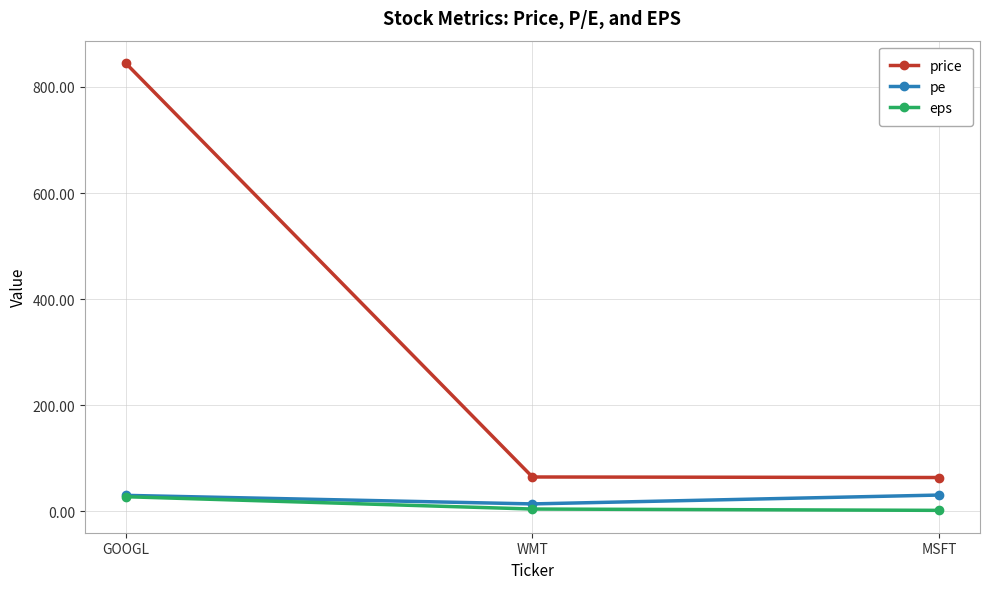

The pe series shows 30.4 at GOOGL. True or false?

True